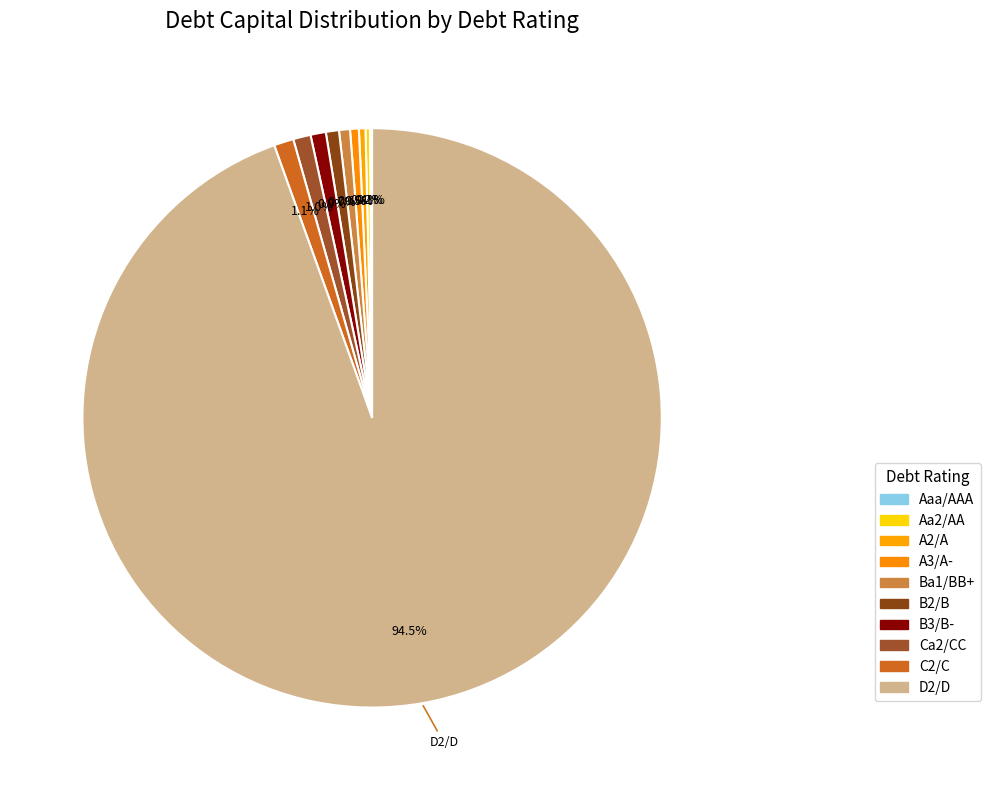

What is the change in value from Aa2/AA to C2/C?

+0.1